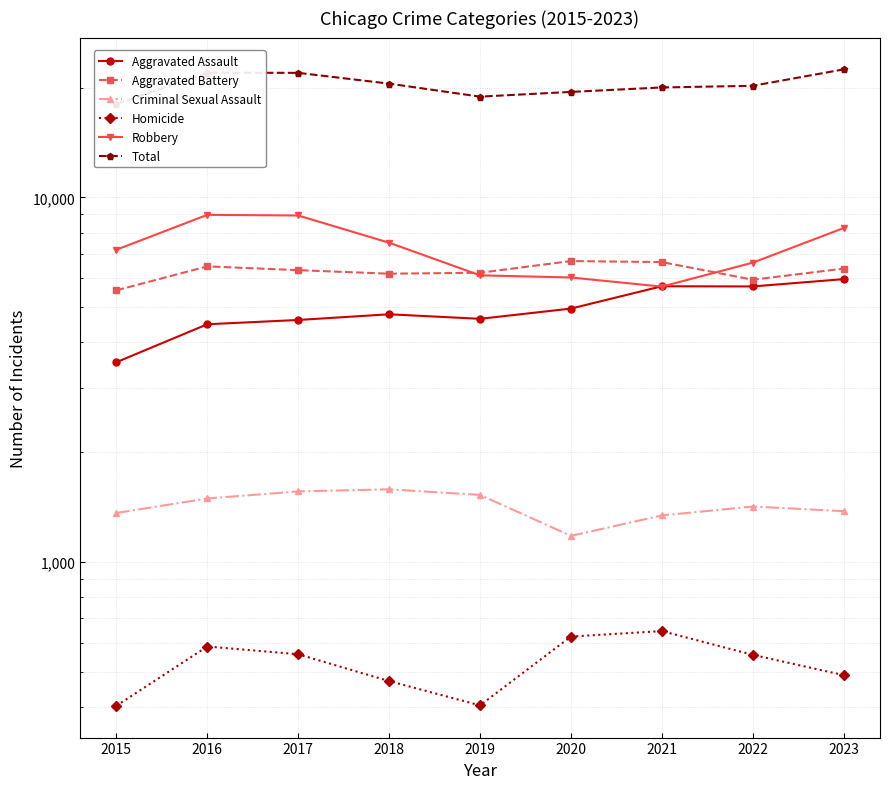

What is the sum of the Total values at 2016 and 2023?

44450